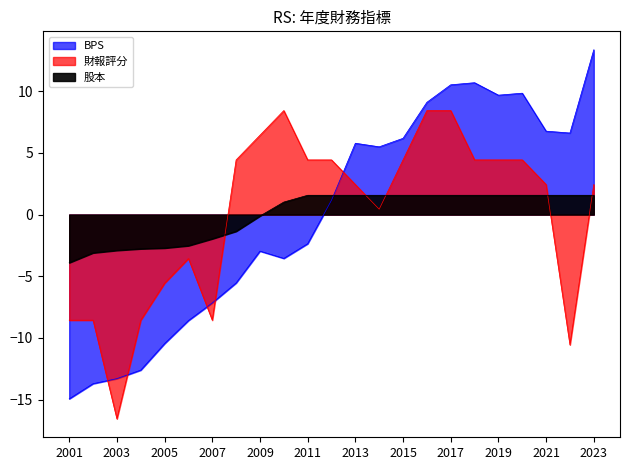

True or false: 財報評分 and BPS cross at least once.

True